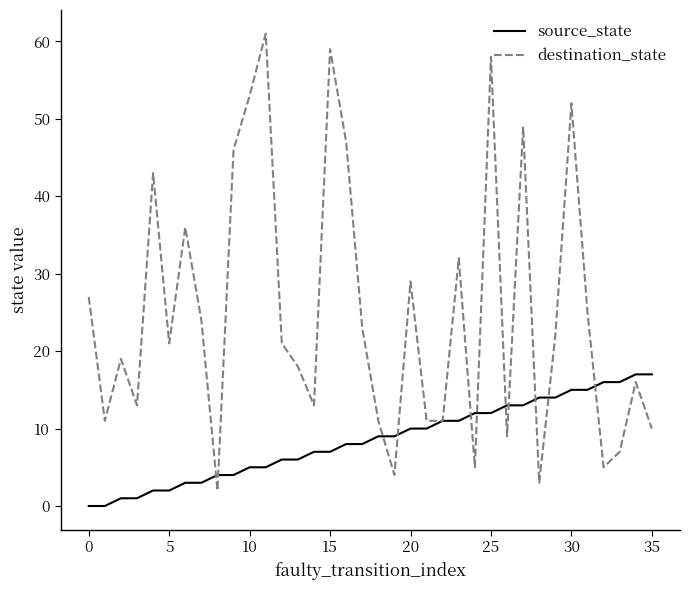

Which series has the largest range (max minus min)?

destination_state